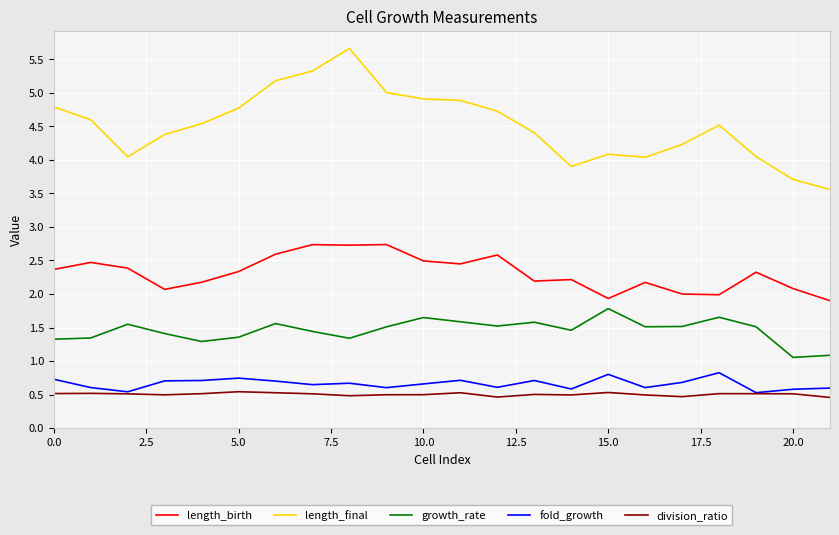

True or false: length_birth and division_ratio intersect in this chart.

False